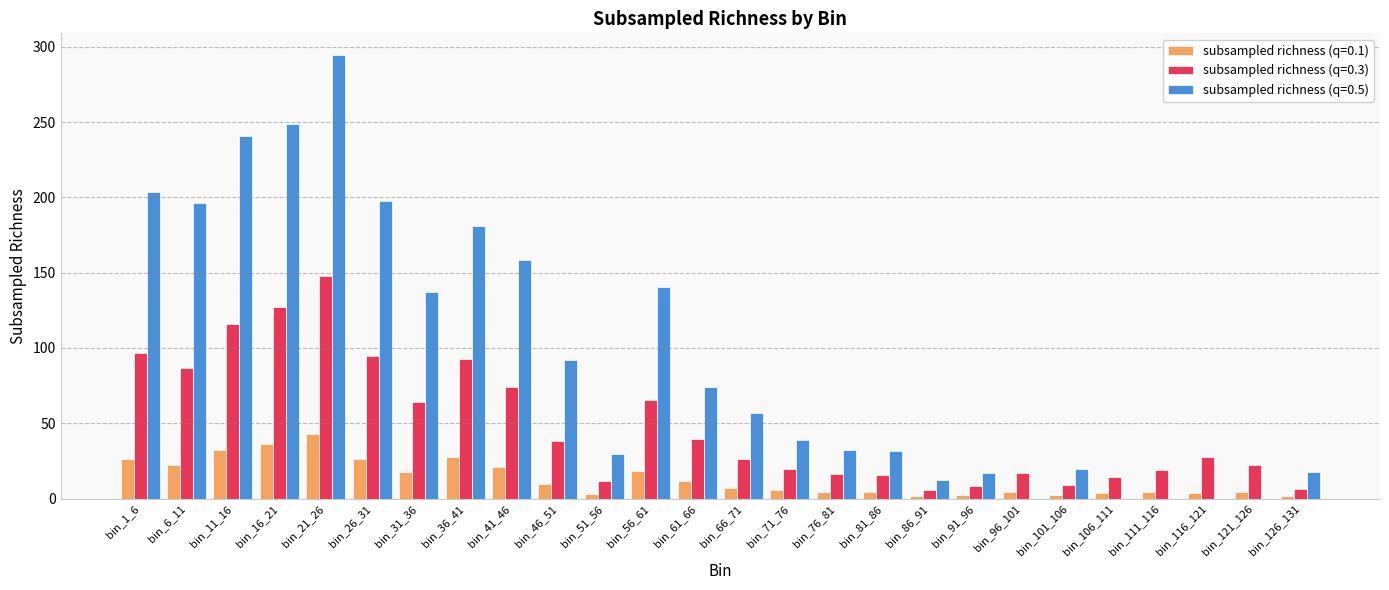

What is the sum of all subsampled richness (q=0.1) values?

342.6